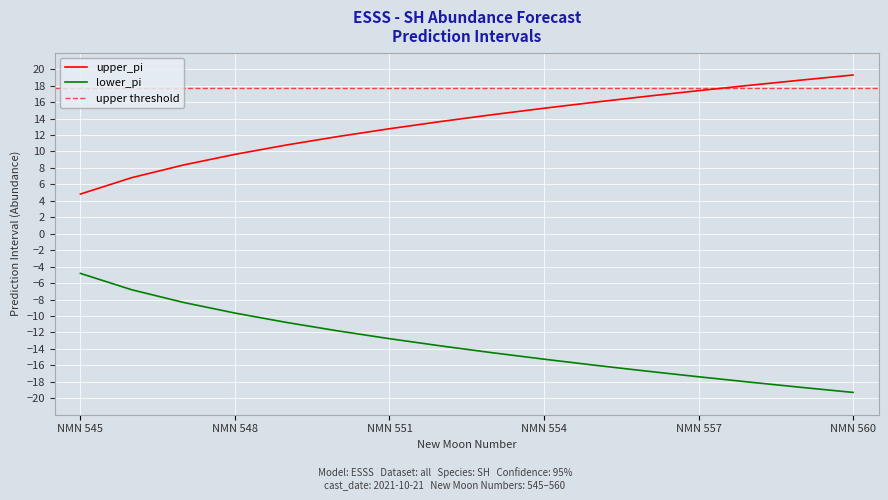

True or false: lower_pi has more than 0 points higher than both neighbors.

False